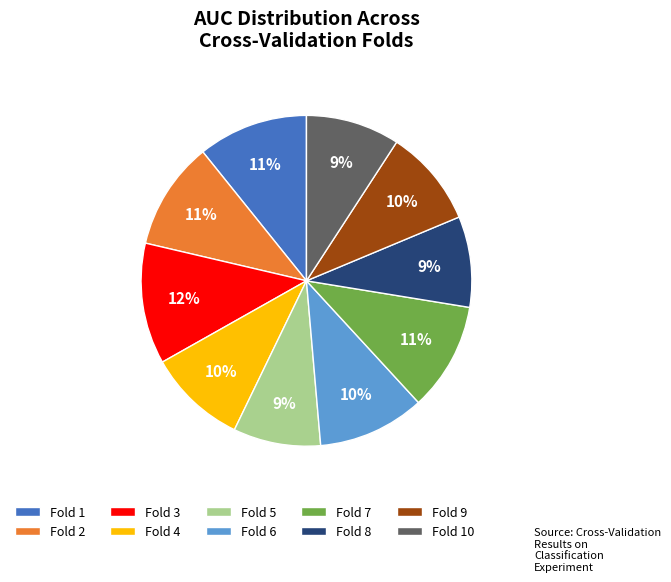

Count the number of slices in the pie.

10